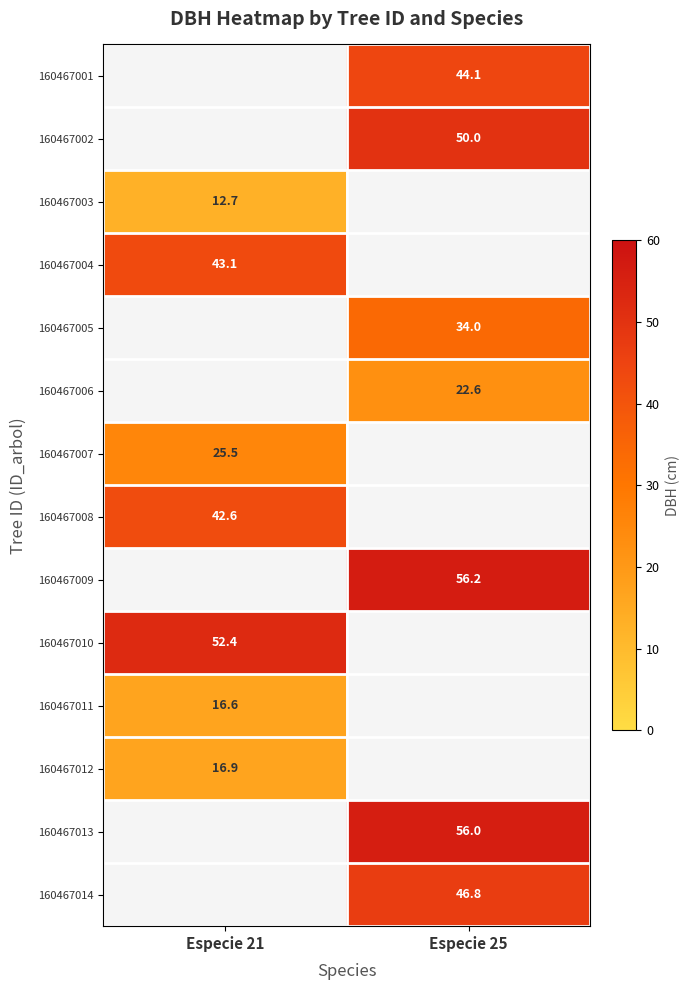

The 160467005 series shows 34.0 at Especie 25. True or false?

True